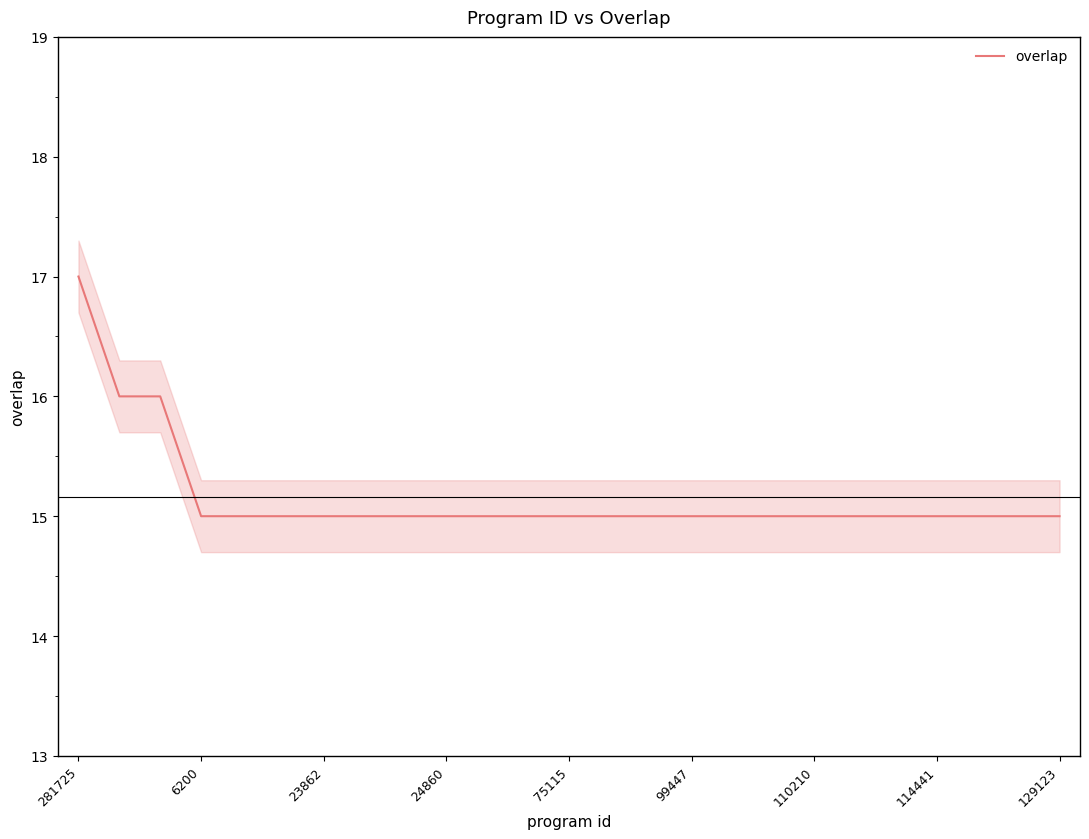

Which has a higher value, 16 or 20?

16